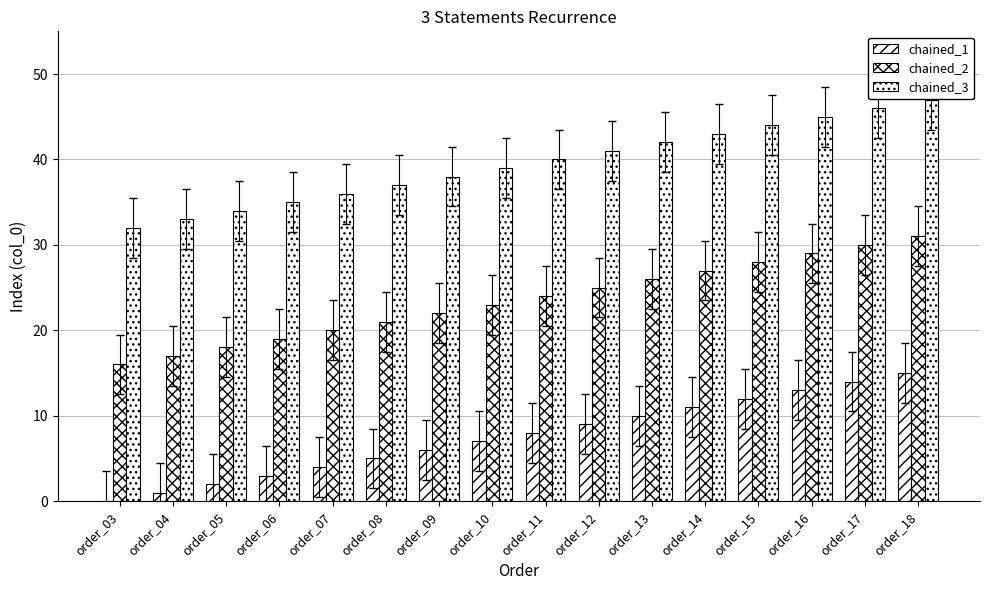

Where does the chained_3 series first go above 40?

order_12